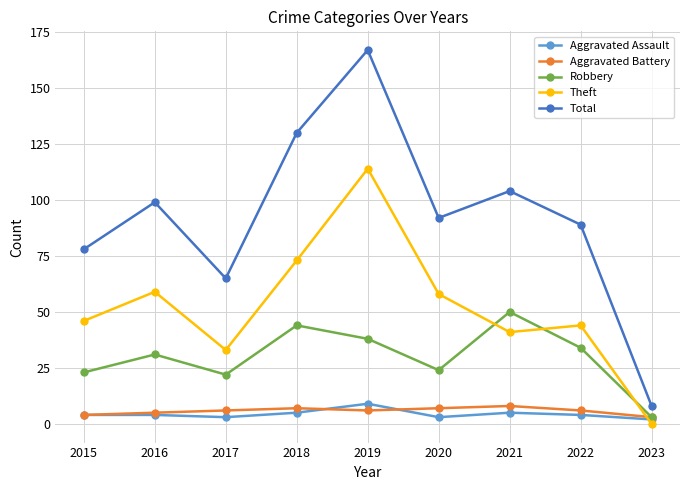

Count the Aggravated Assault values in the range 3 to 5.

7